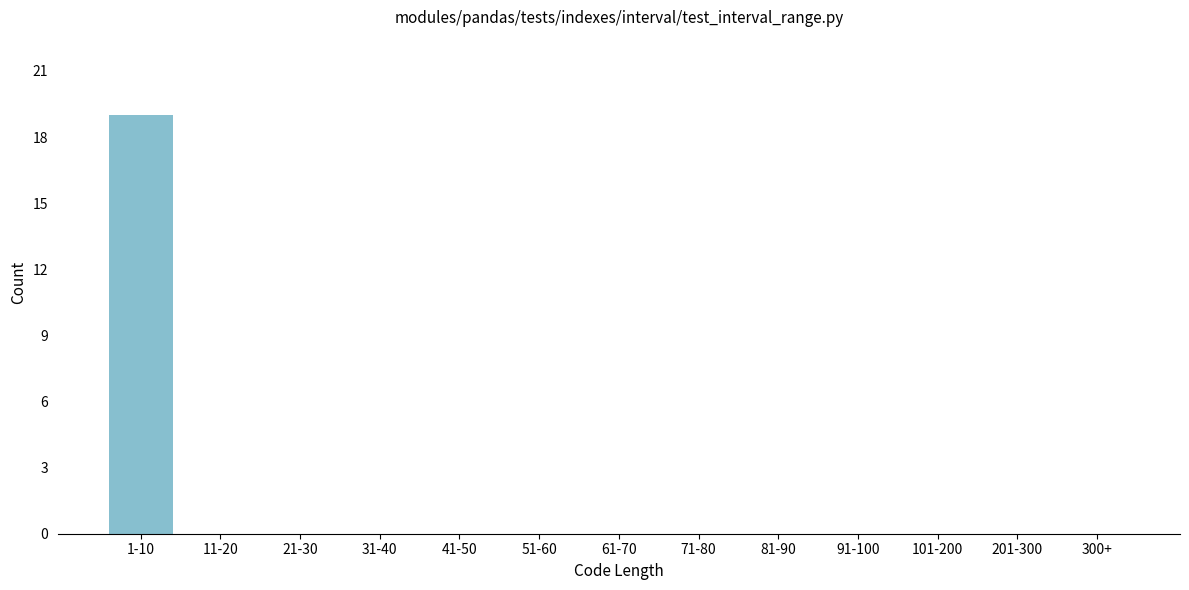

Reading left to right, extract all data points from this chart.

1-10=19	11-20=0	21-30=0	31-40=0	41-50=0	51-60=0	61-70=0	71-80=0	81-90=0	91-100=0	101-200=0	201-300=0	300+=0